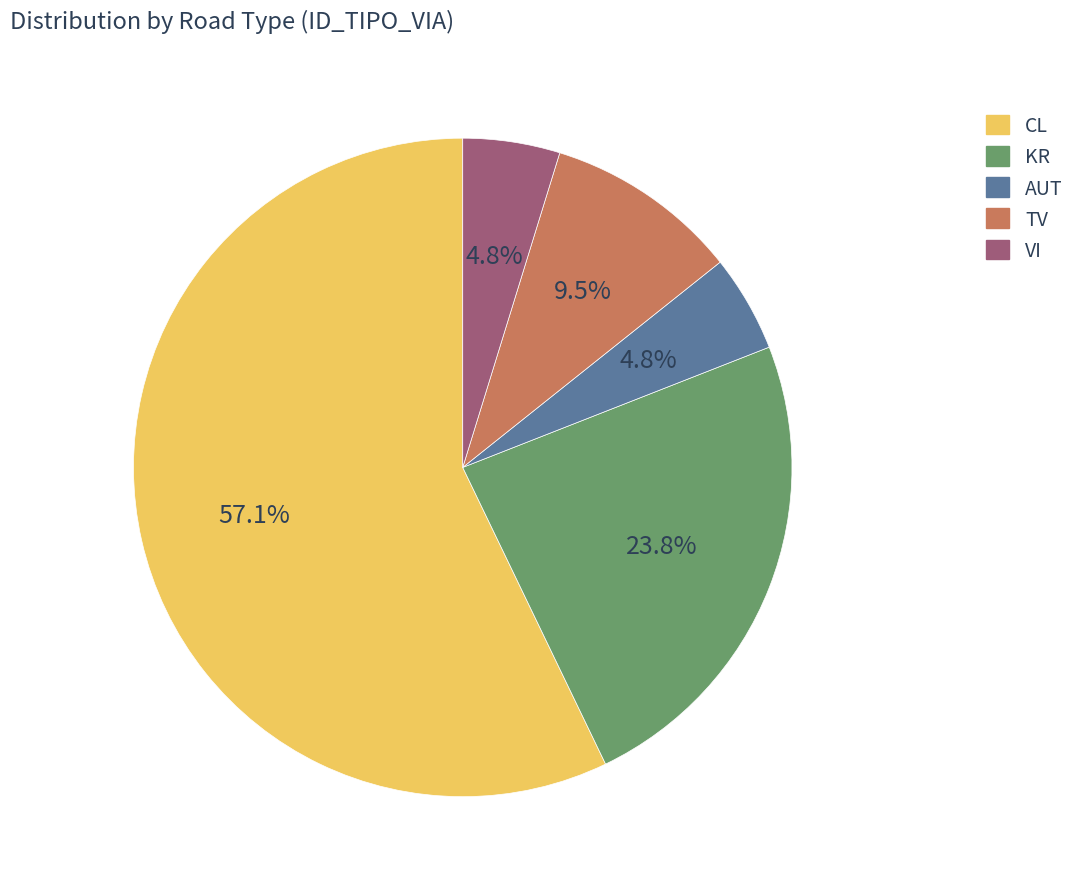

To the nearest percent, what portion does VI represent?

5%